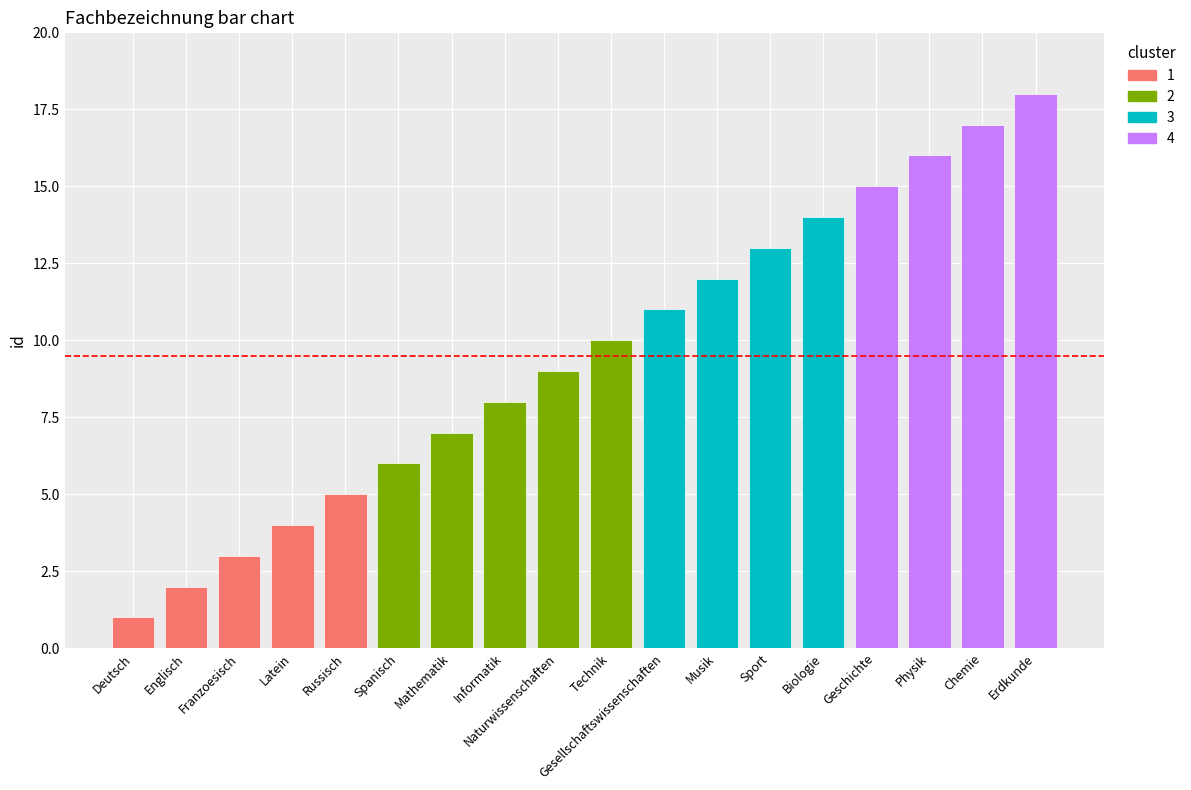

Which category has the highest value across all series?

Erdkunde